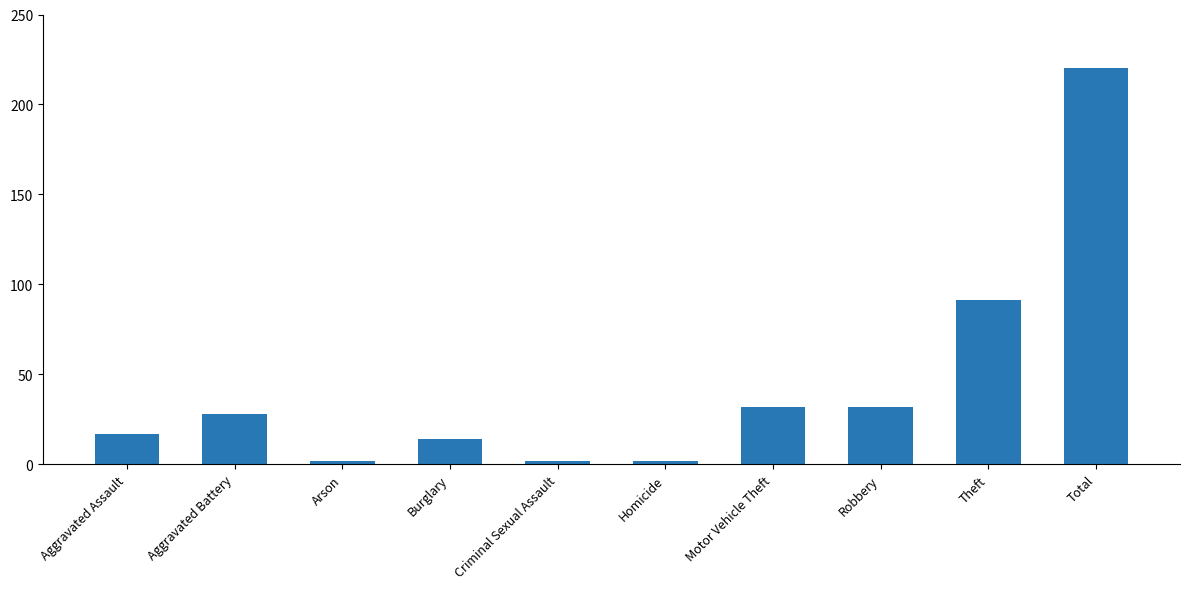

Where is the data nearest to the value 111?

Theft